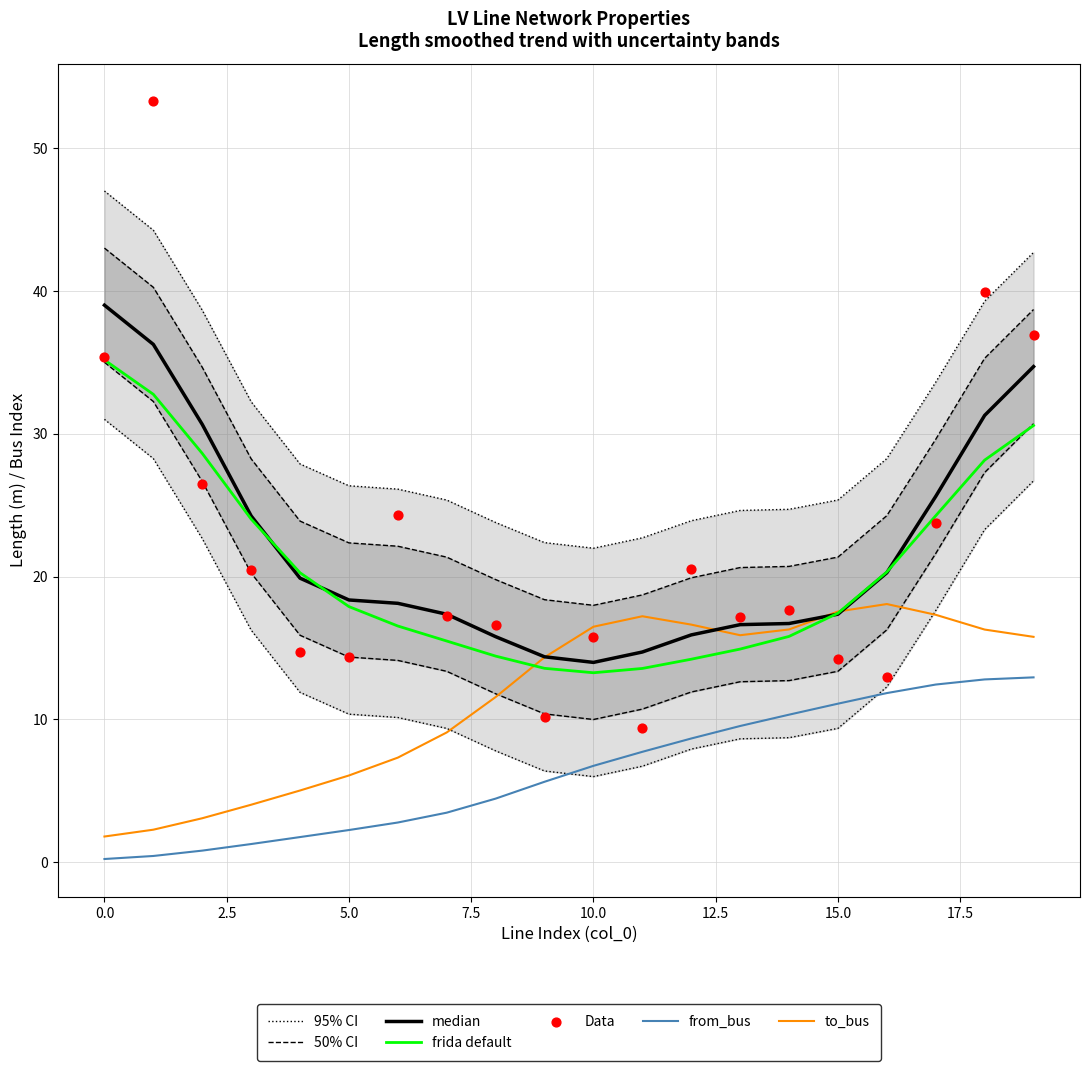

Is the value of from_bus at 3 greater than the value of length_km at 17?

No